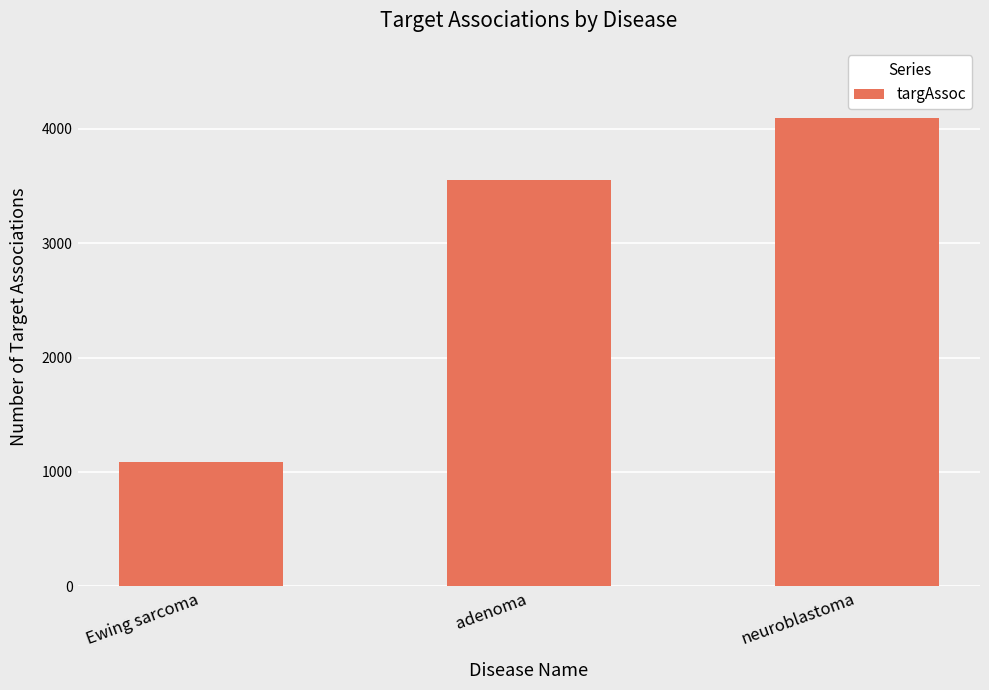

Which label corresponds to the smallest value in the chart?

Ewing sarcoma